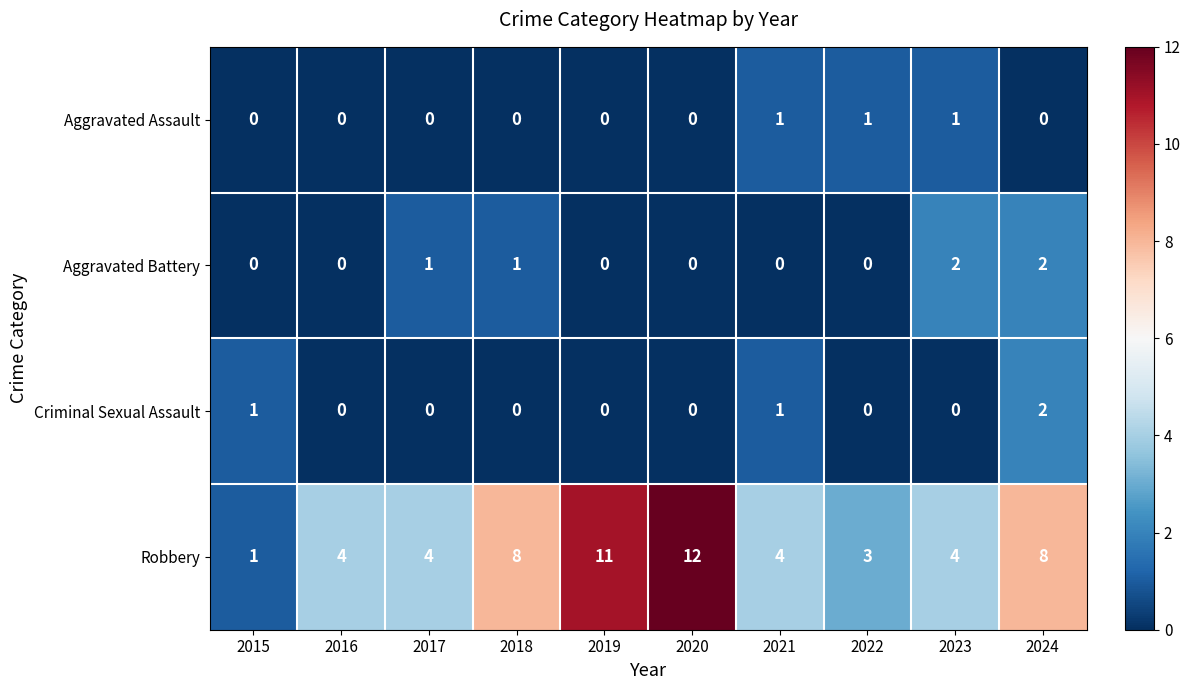

At how many categories does at least one series exceed 10?

2